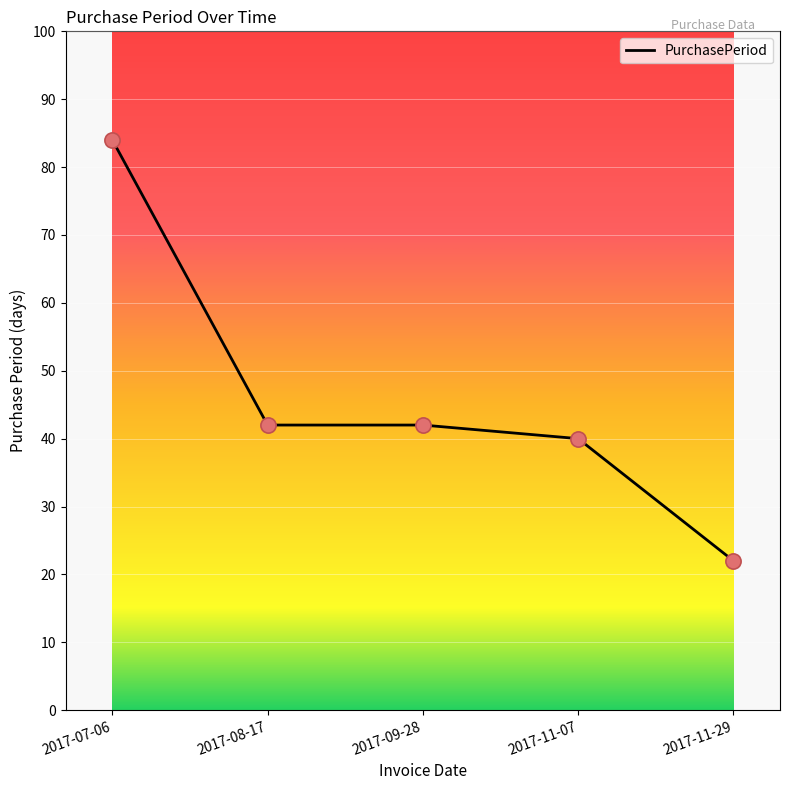

What is the change in value from 2017-11-07 to 2017-11-29?

-18